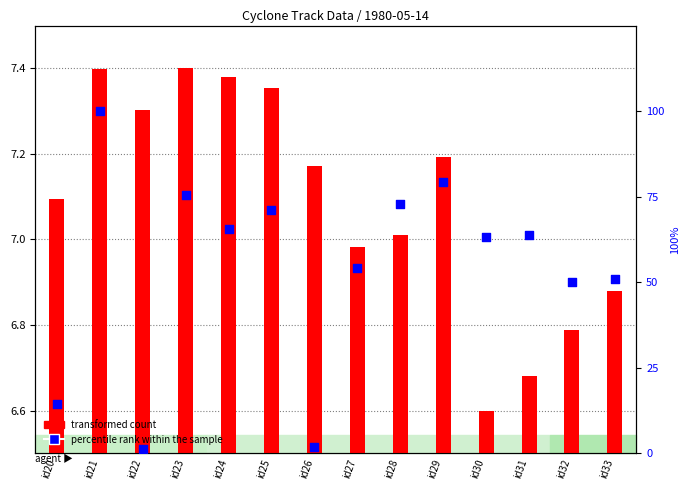

What is the total value across all series at id33?

57.7